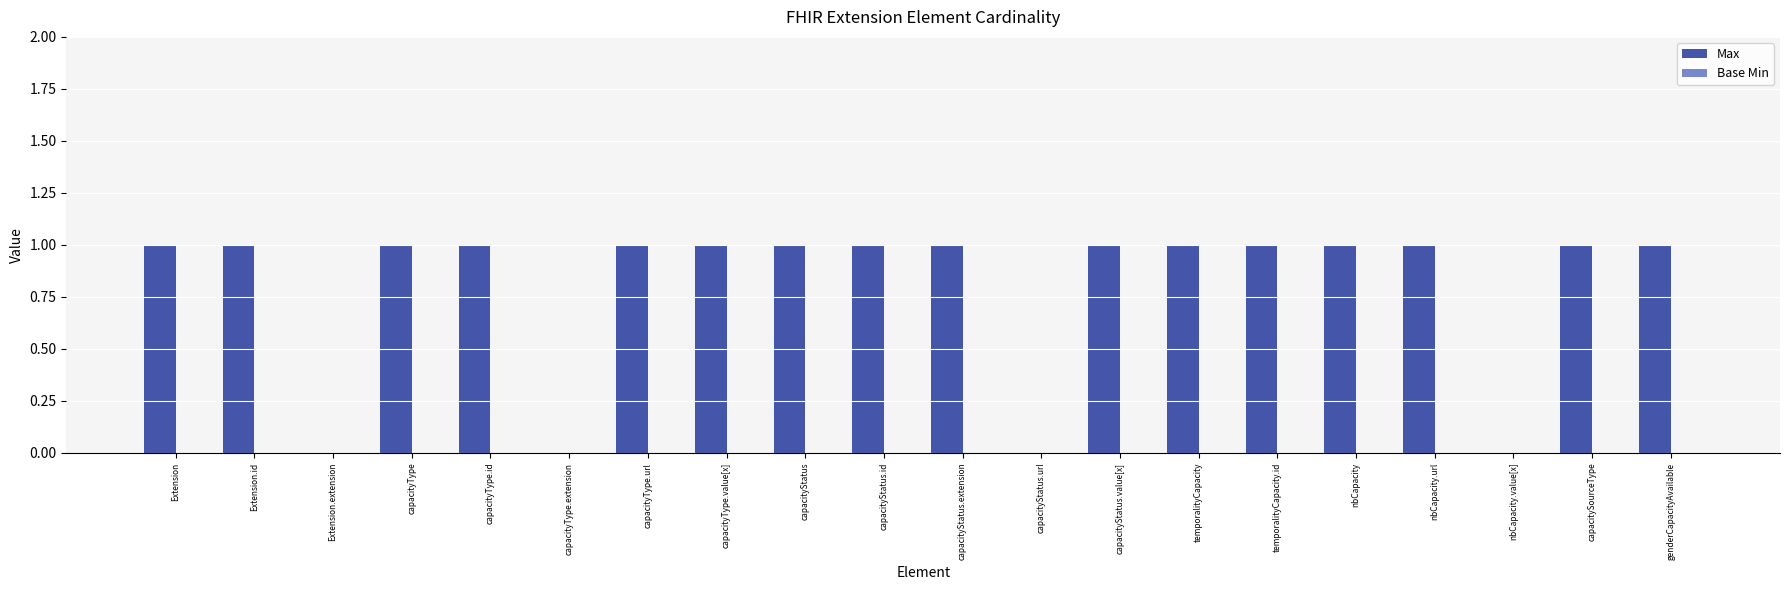

What is the sum of all values?

16